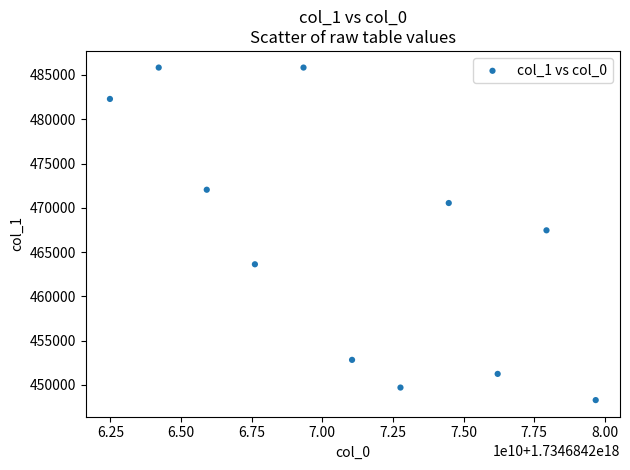

What is the average X value?

1734684271059378176